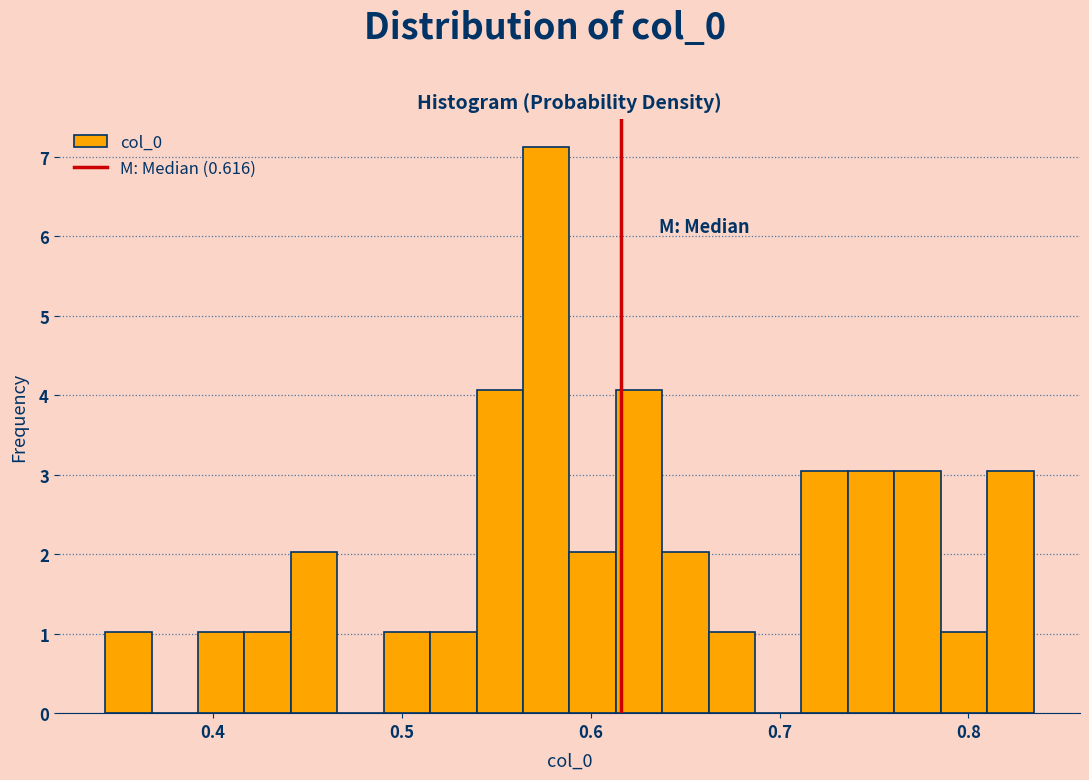

Around what value on the x-axis is the tallest bar? Give the approximate position of its centre, as read against the axis.

0.58